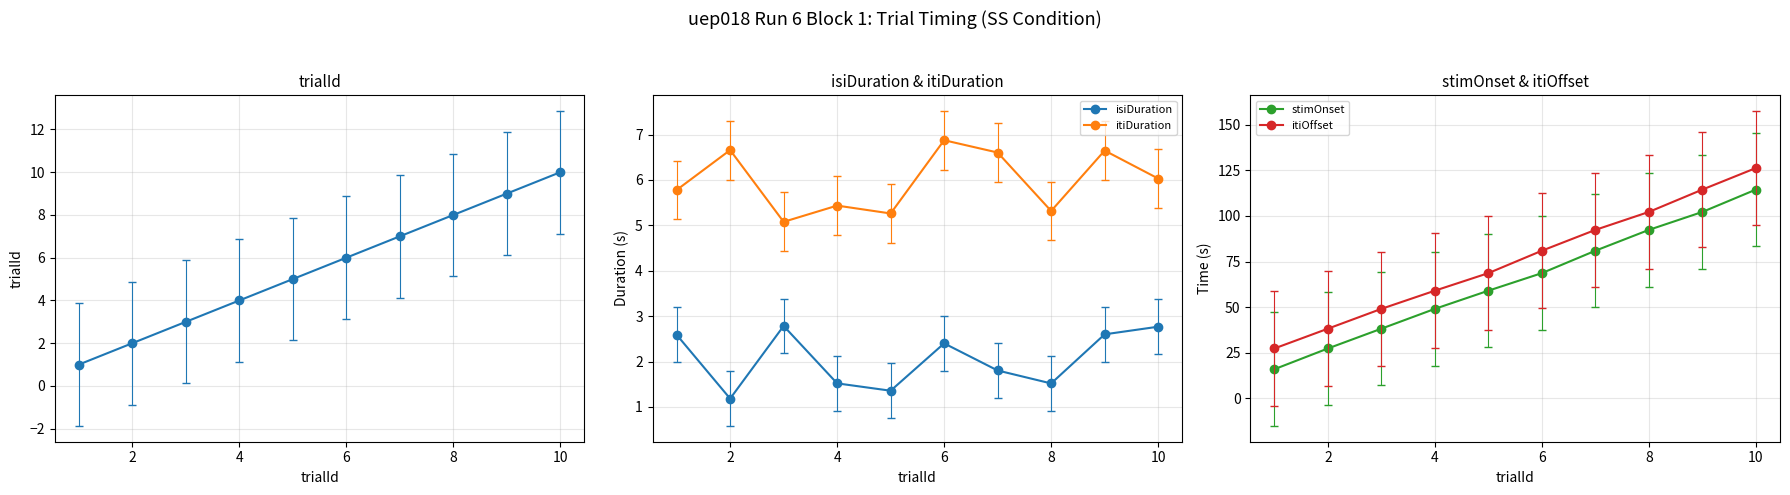

The isiDuration series shows 0.8 at 4. True or false?

False